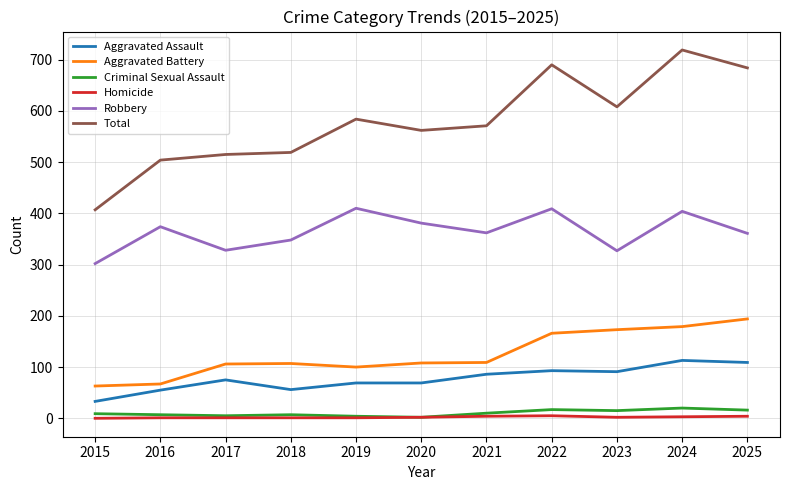

At how many categories does at least one series exceed 625?

3